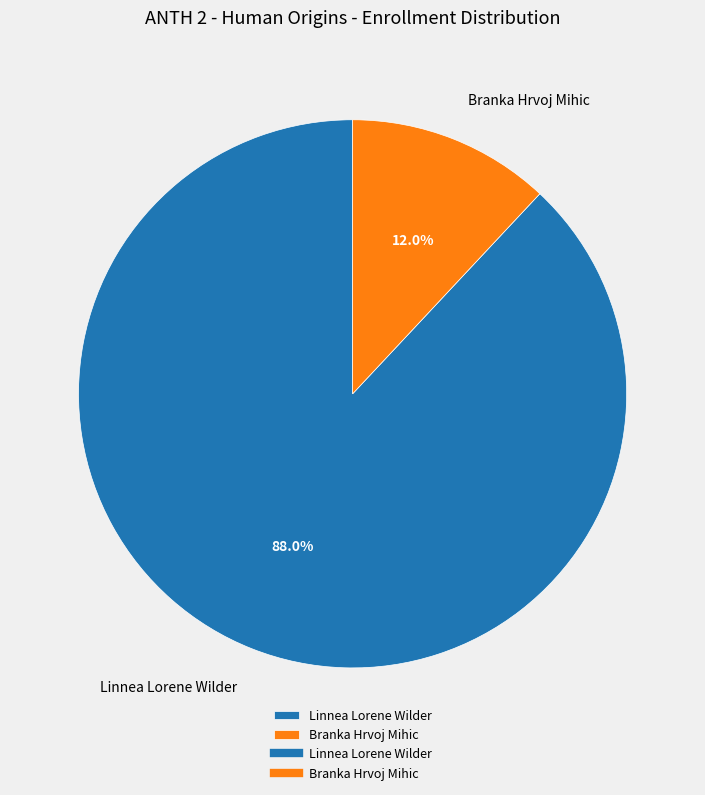

What percentage do Branka Hrvoj Mihic and Linnea Lorene Wilder together represent?

100.0%